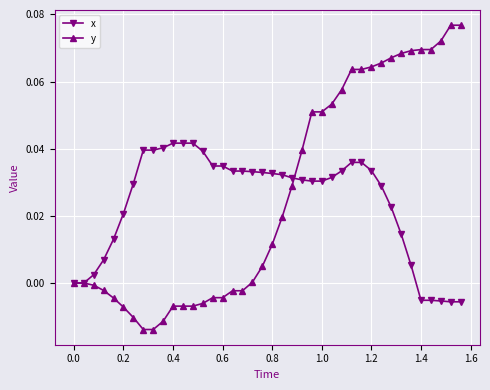

Rank the series by their maximum value, from highest to lowest.

y, x